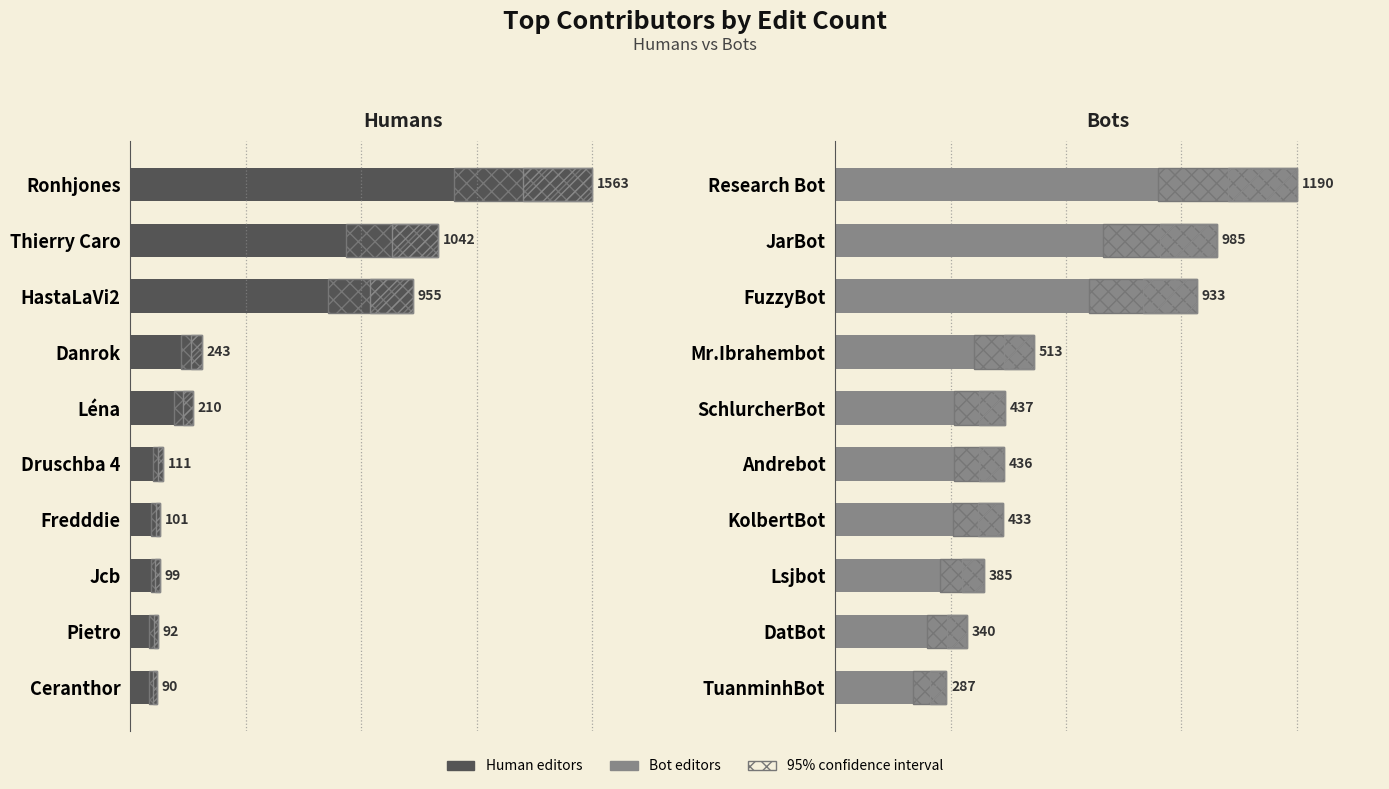

How many bars are there in total?

20